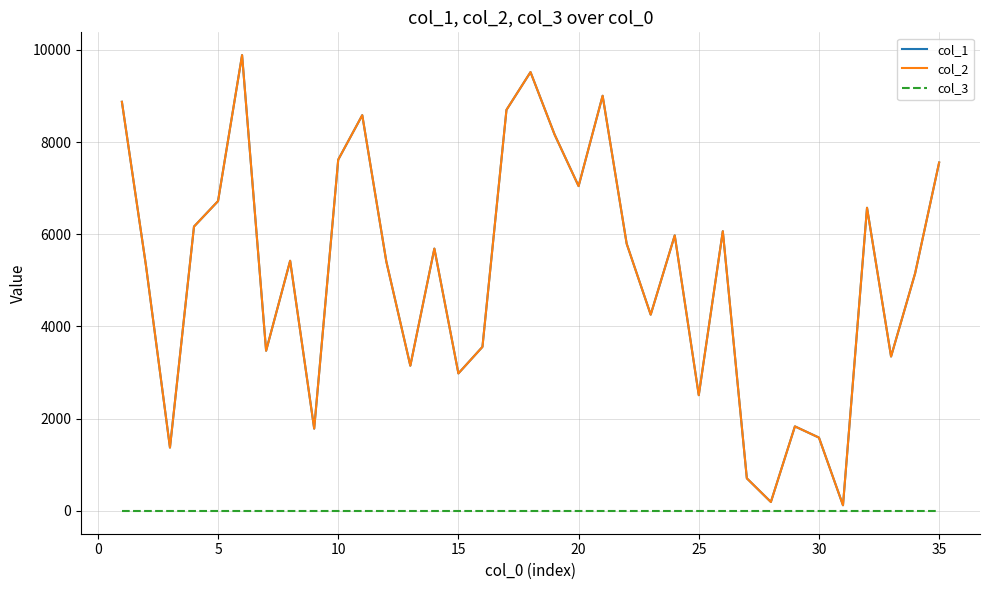

True or false: col_1 and col_3 intersect in this chart.

False